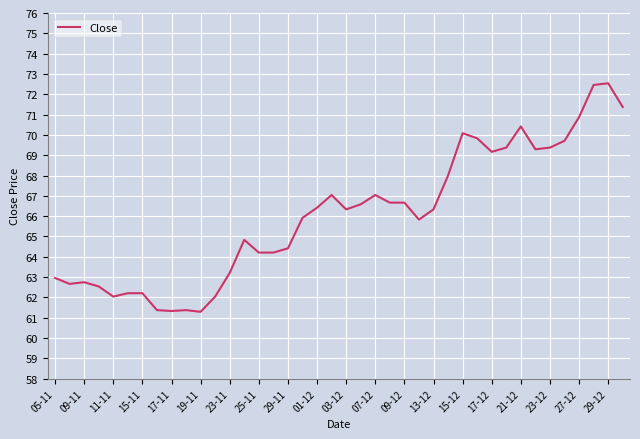

What is the greatest value displayed?

72.5